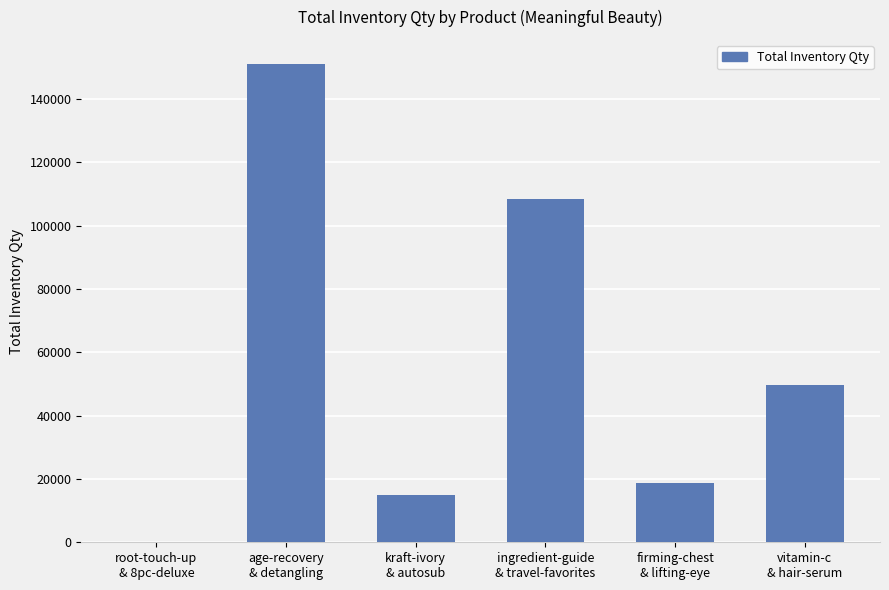

Reading right to left, what are all the values shown in this chart?

vitamin-c
& hair-serum=49731	firming-chest
& lifting-eye=18731	ingredient-guide
& travel-favorites=108286	kraft-ivory
& autosub=15042	age-recovery
& detangling=151101	root-touch-up
& 8pc-deluxe=0